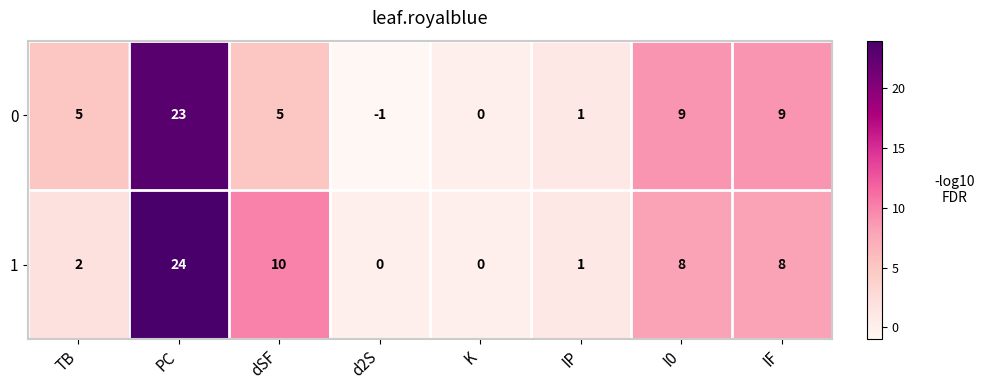

What is the difference between the second highest and minimum values in the 1 series?

10